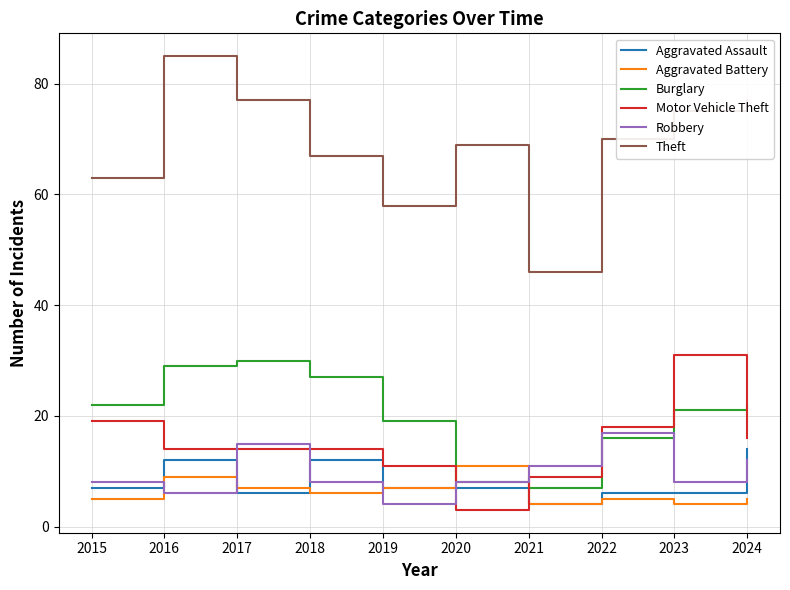

At how many categories does at least one series exceed 45?

10